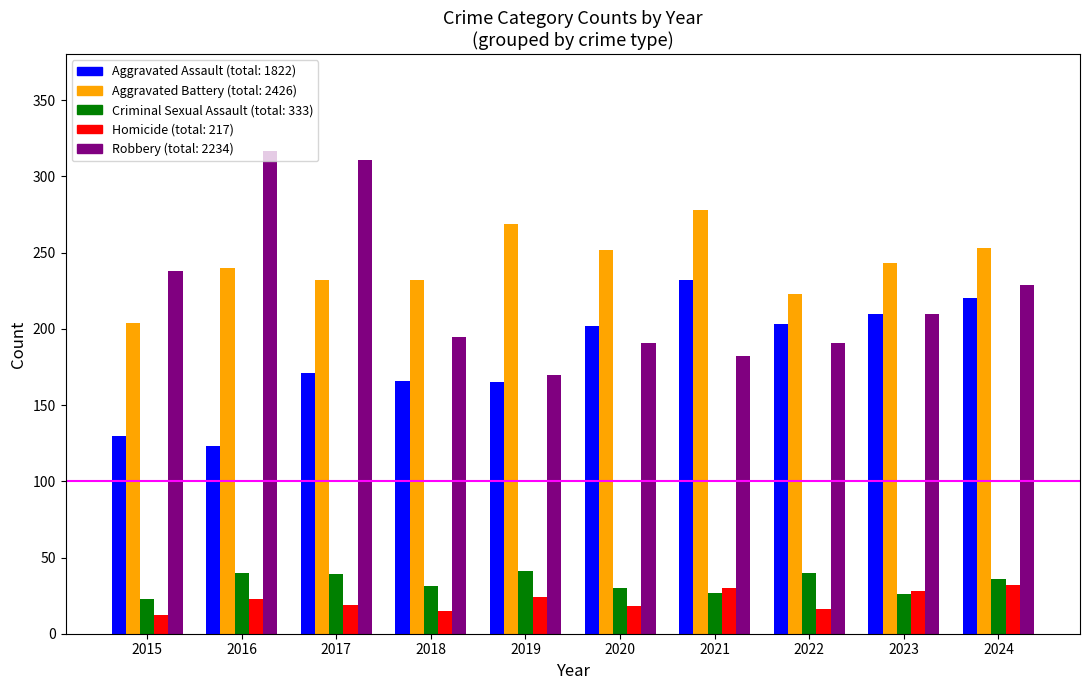

What is the minimum value shown in the chart?

12